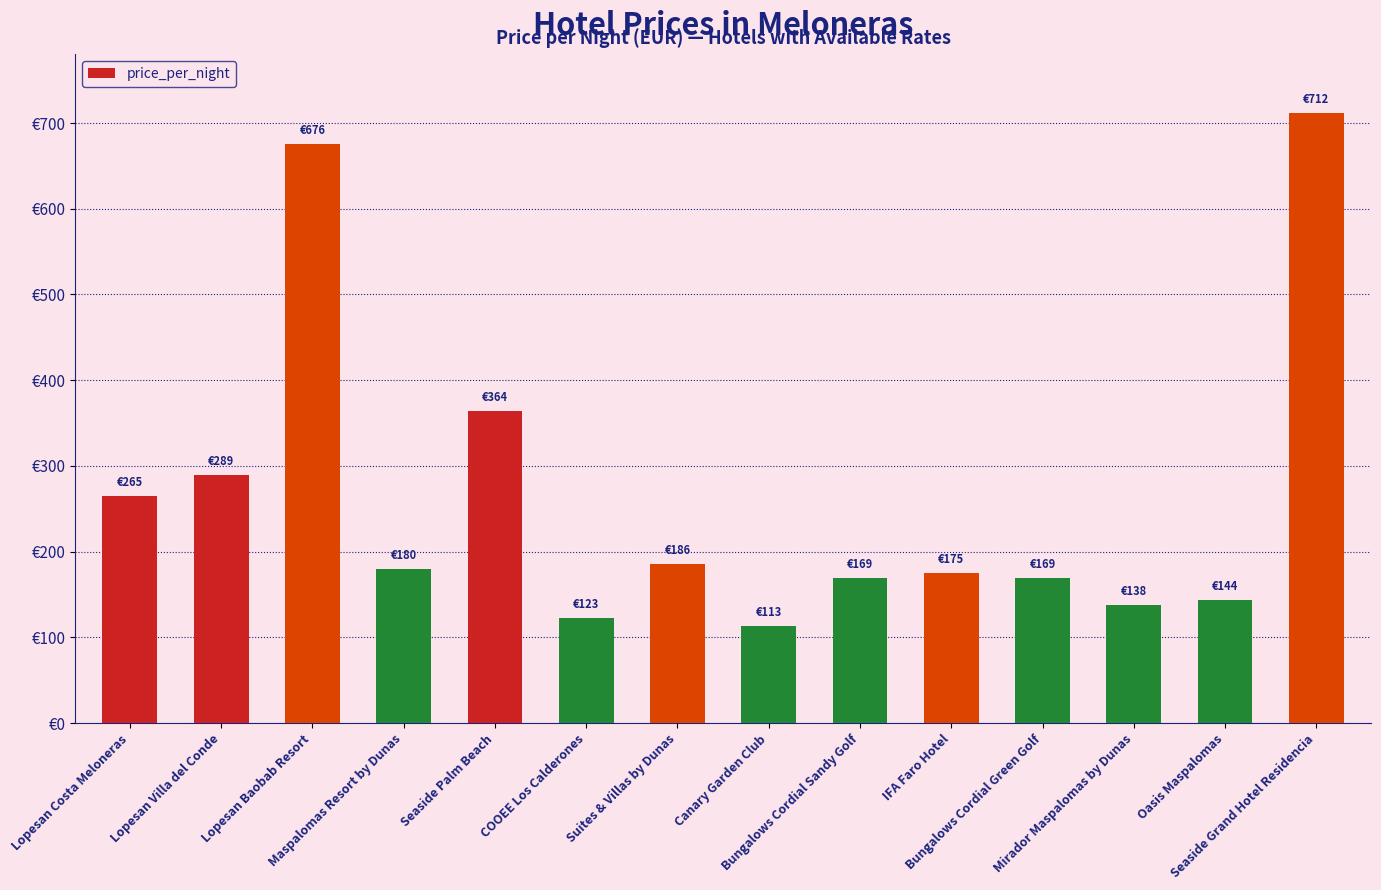

What is the sum of all values?

3703